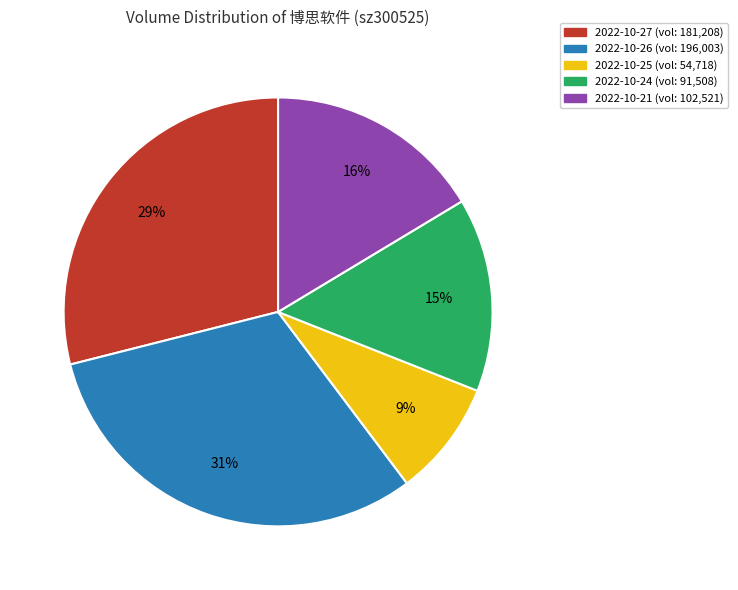

To the nearest percent, what is the difference between the 2022-10-27 and 2022-10-25 slice percentages?

20%